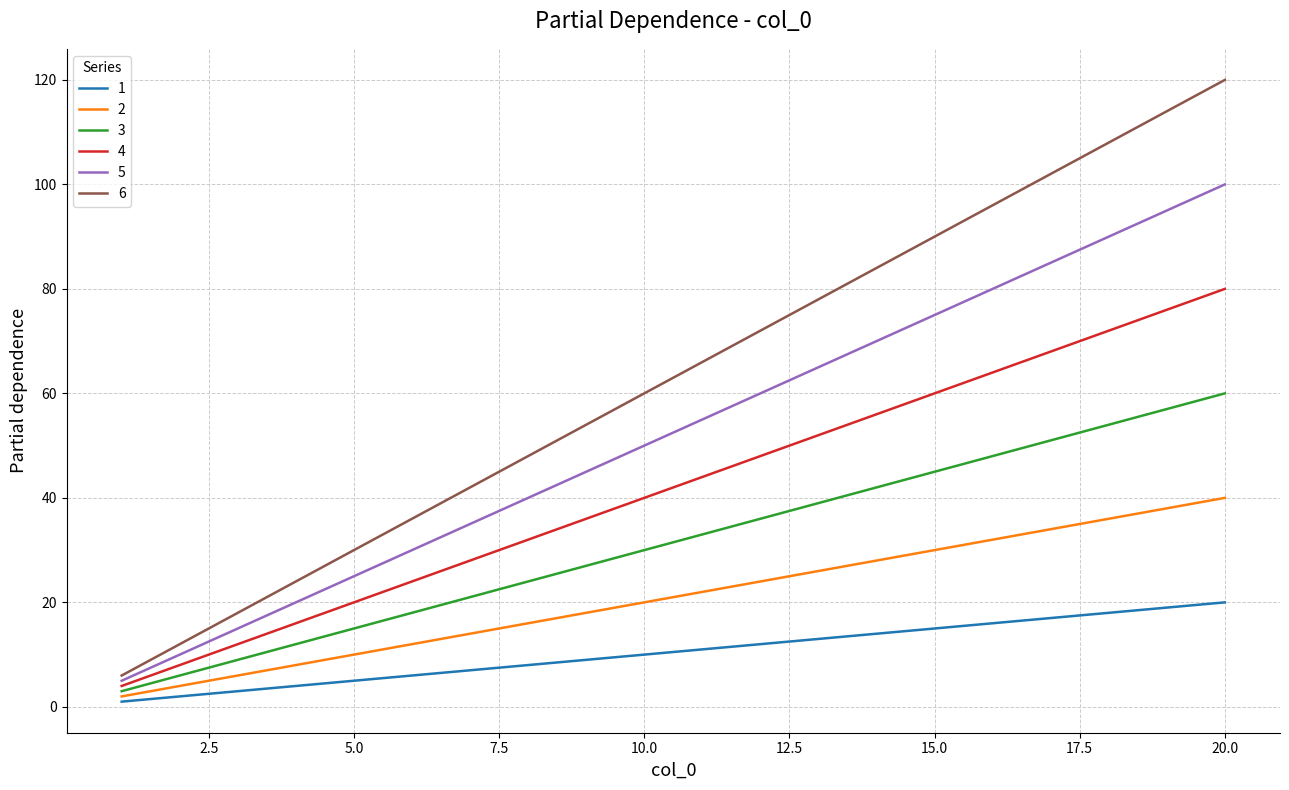

Which series has the widest spread of values?

6